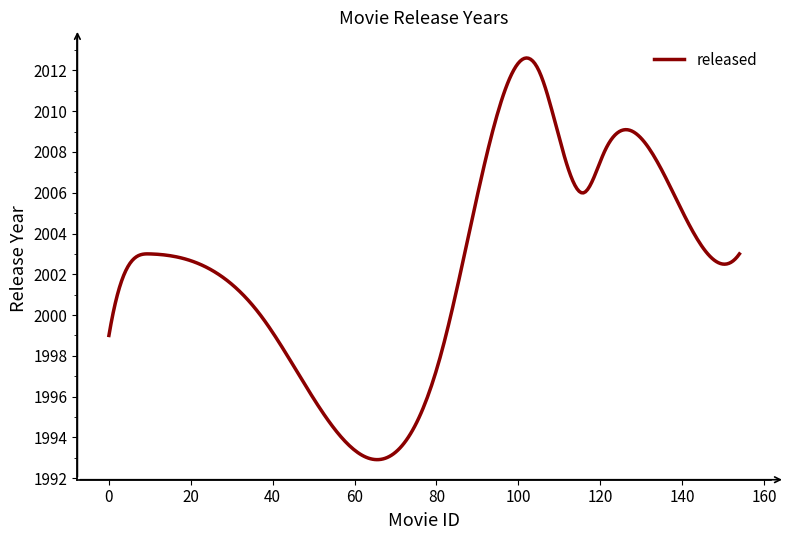

What is the difference between the maximum and minimum values?

19.7